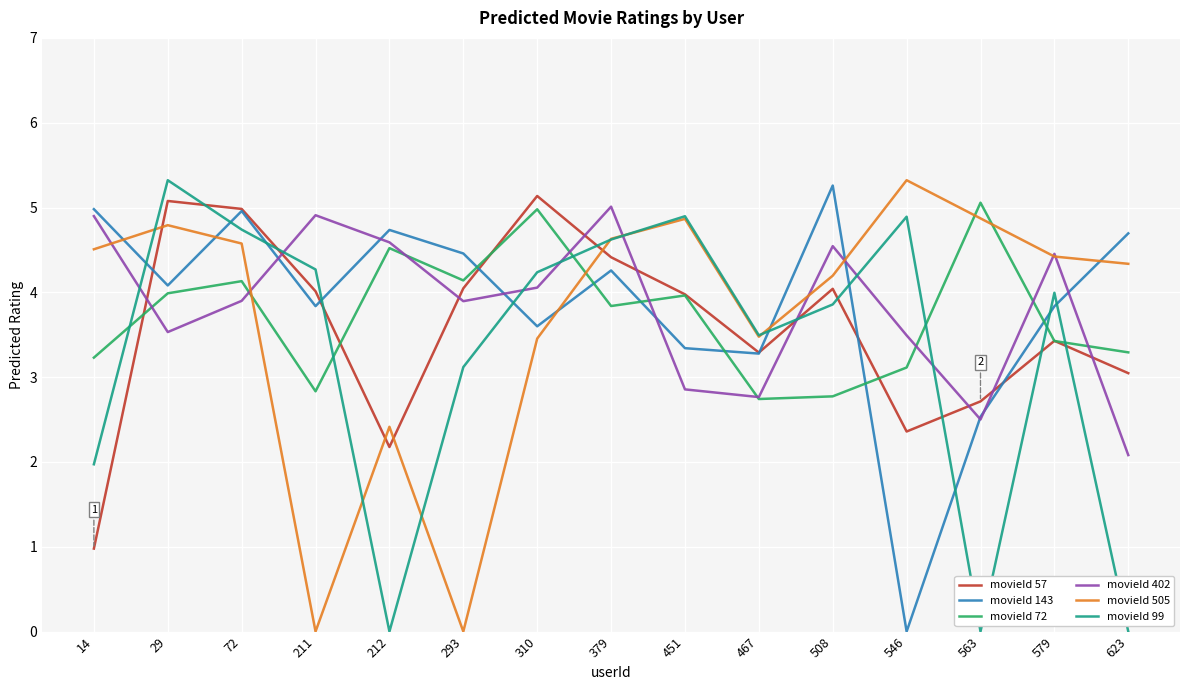

Reading right to left, list all the values displayed in this chart.

movieId 57: 3.0	3.4	2.7	2.4	4.0	3.3	4.0	4.4	5.1	4.0	2.2	4.0	5.0	5.1	1.0
movieId 143: 4.7	3.8	2.5	0.0	5.3	3.3	3.3	4.3	3.6	4.5	4.7	3.8	5.0	4.1	5.0
movieId 72: 3.3	3.4	5.1	3.1	2.8	2.7	4.0	3.8	5.0	4.1	4.5	2.8	4.1	4.0	3.2
movieId 402: 2.1	4.5	2.5	3.5	4.5	2.8	2.9	5.0	4.1	3.9	4.6	4.9	3.9	3.5	4.9
movieId 505: 4.3	4.4	4.9	5.3	4.2	3.5	4.9	4.6	3.5	0.0	2.4	0.0	4.6	4.8	4.5
movieId 99: 0.0	4.0	0.0	4.9	3.9	3.5	4.9	4.6	4.2	3.1	0.0	4.3	4.7	5.3	2.0